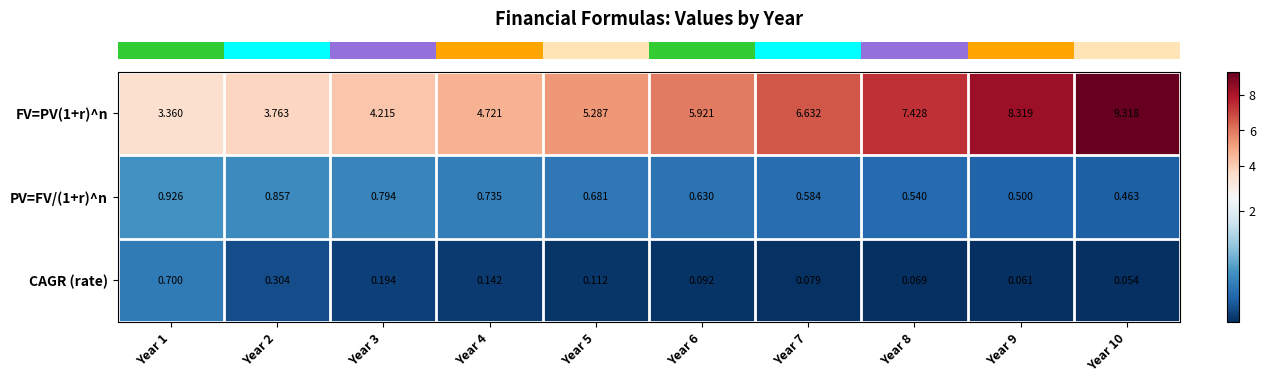

Is the value of PV=FV/(1+r)^n at Year 3 greater than the value of FV=PV(1+r)^n at Year 7?

No